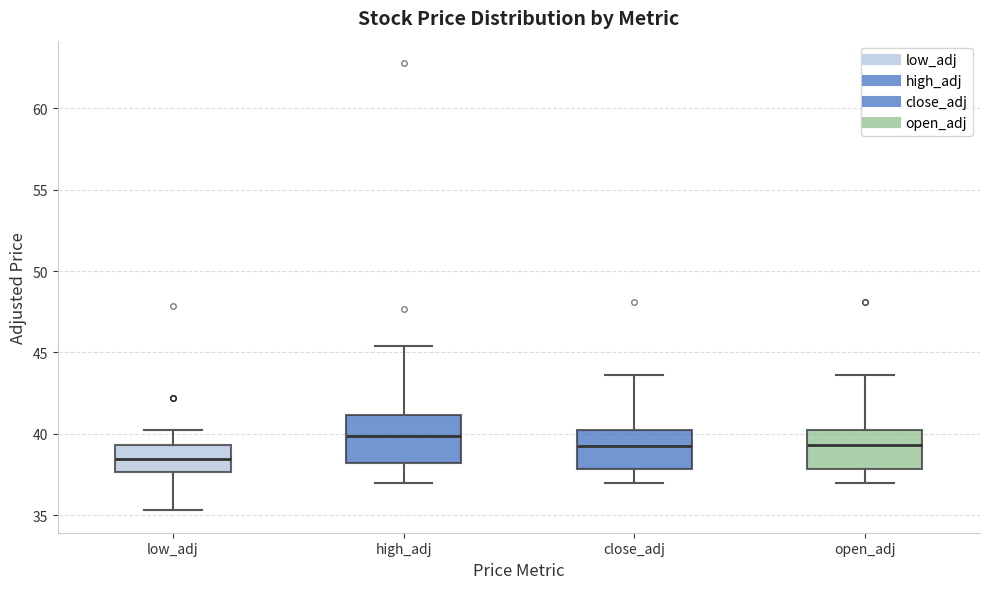

Where does the median line of the box for close_adj sit on the y-axis? The values are not printed on the chart, so give them approximately, as read against the axis.

39.0